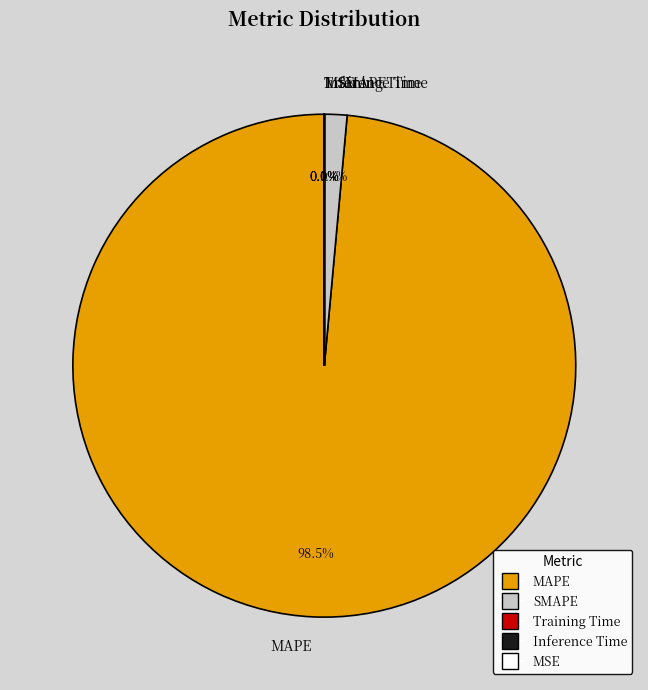

What is the largest slice in the pie chart?

MAPE